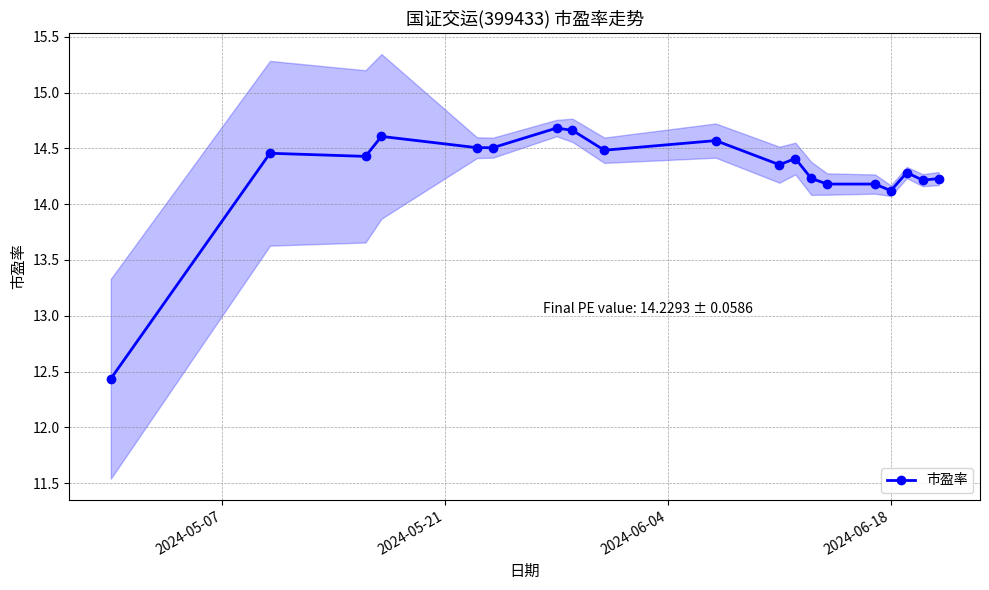

What is the smallest value displayed?

12.4